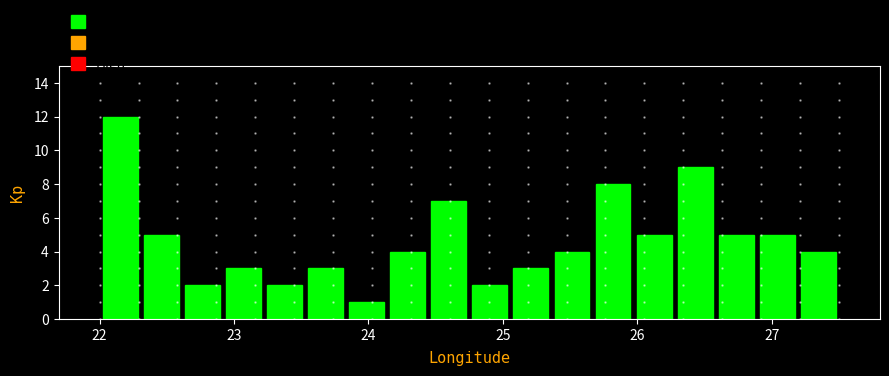

Around what value on the x-axis is the tallest bar? Give the approximate position of its centre, as read against the axis.

22.2